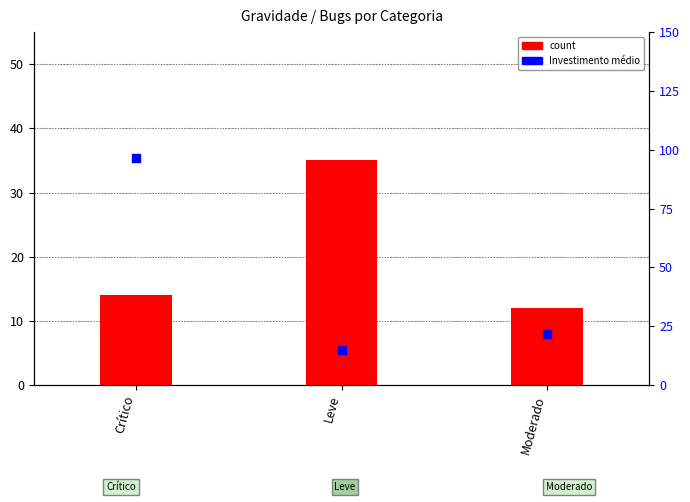

Which series has the largest total across all categories?

Investimento médio (R$)